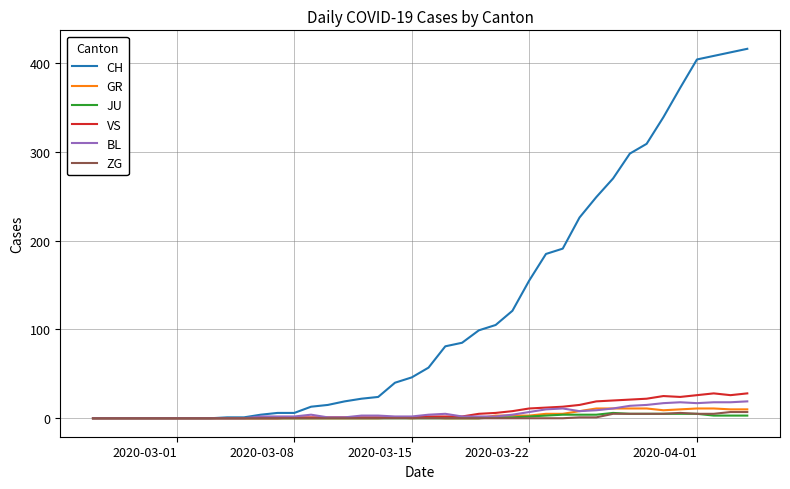

Which series has the largest range (max minus min)?

CH